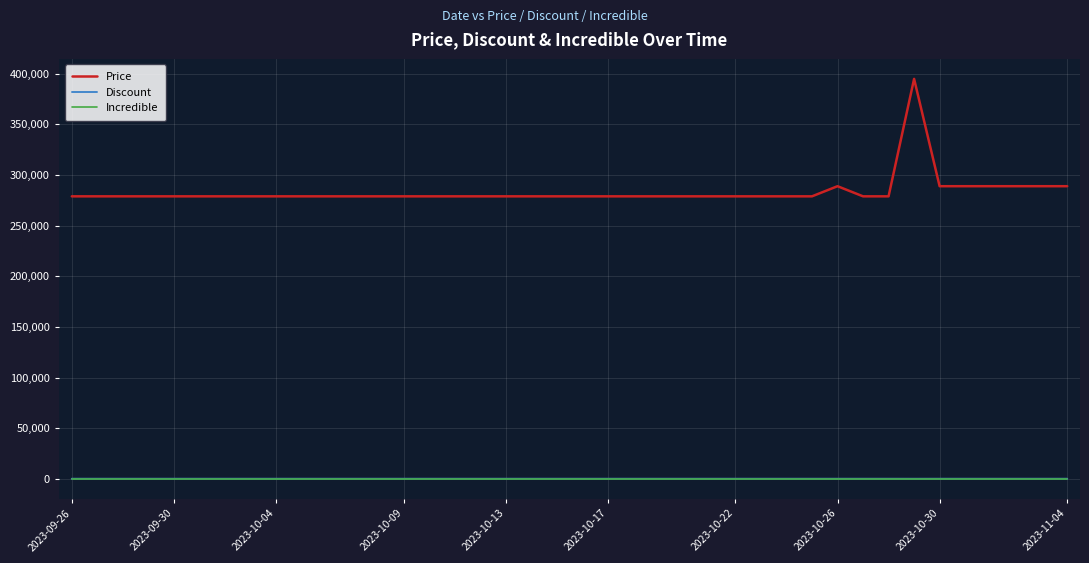

At how many categories does at least one series exceed 378253?

1